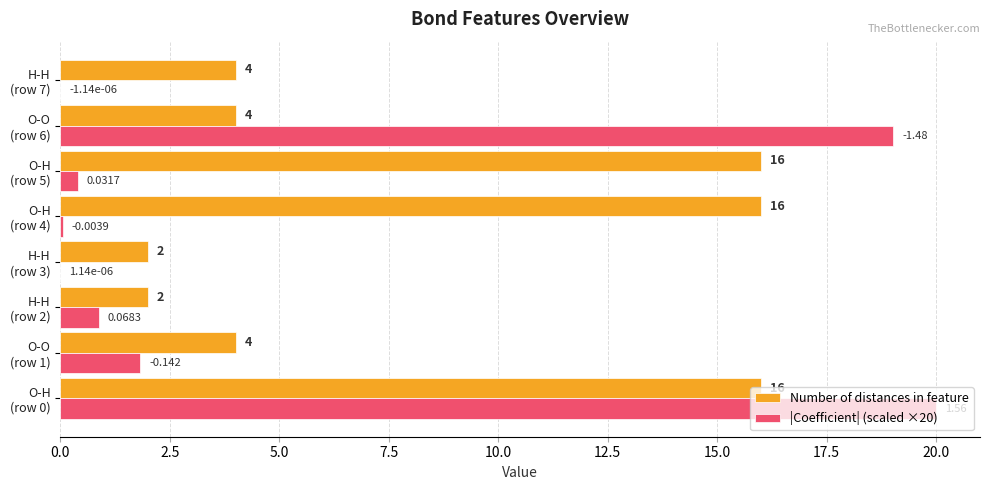

Which series has the largest total across all categories?

Number of distances in feature